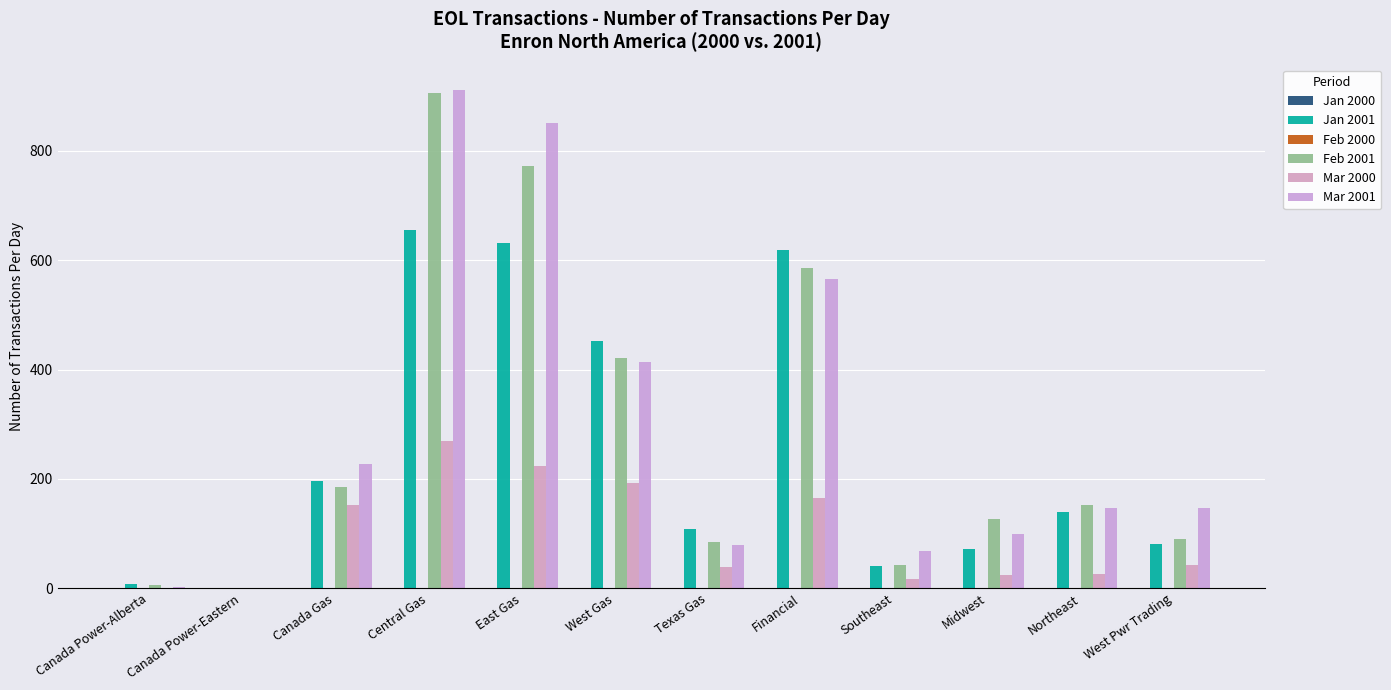

What is the sum of all Mar 2001 values?

3511